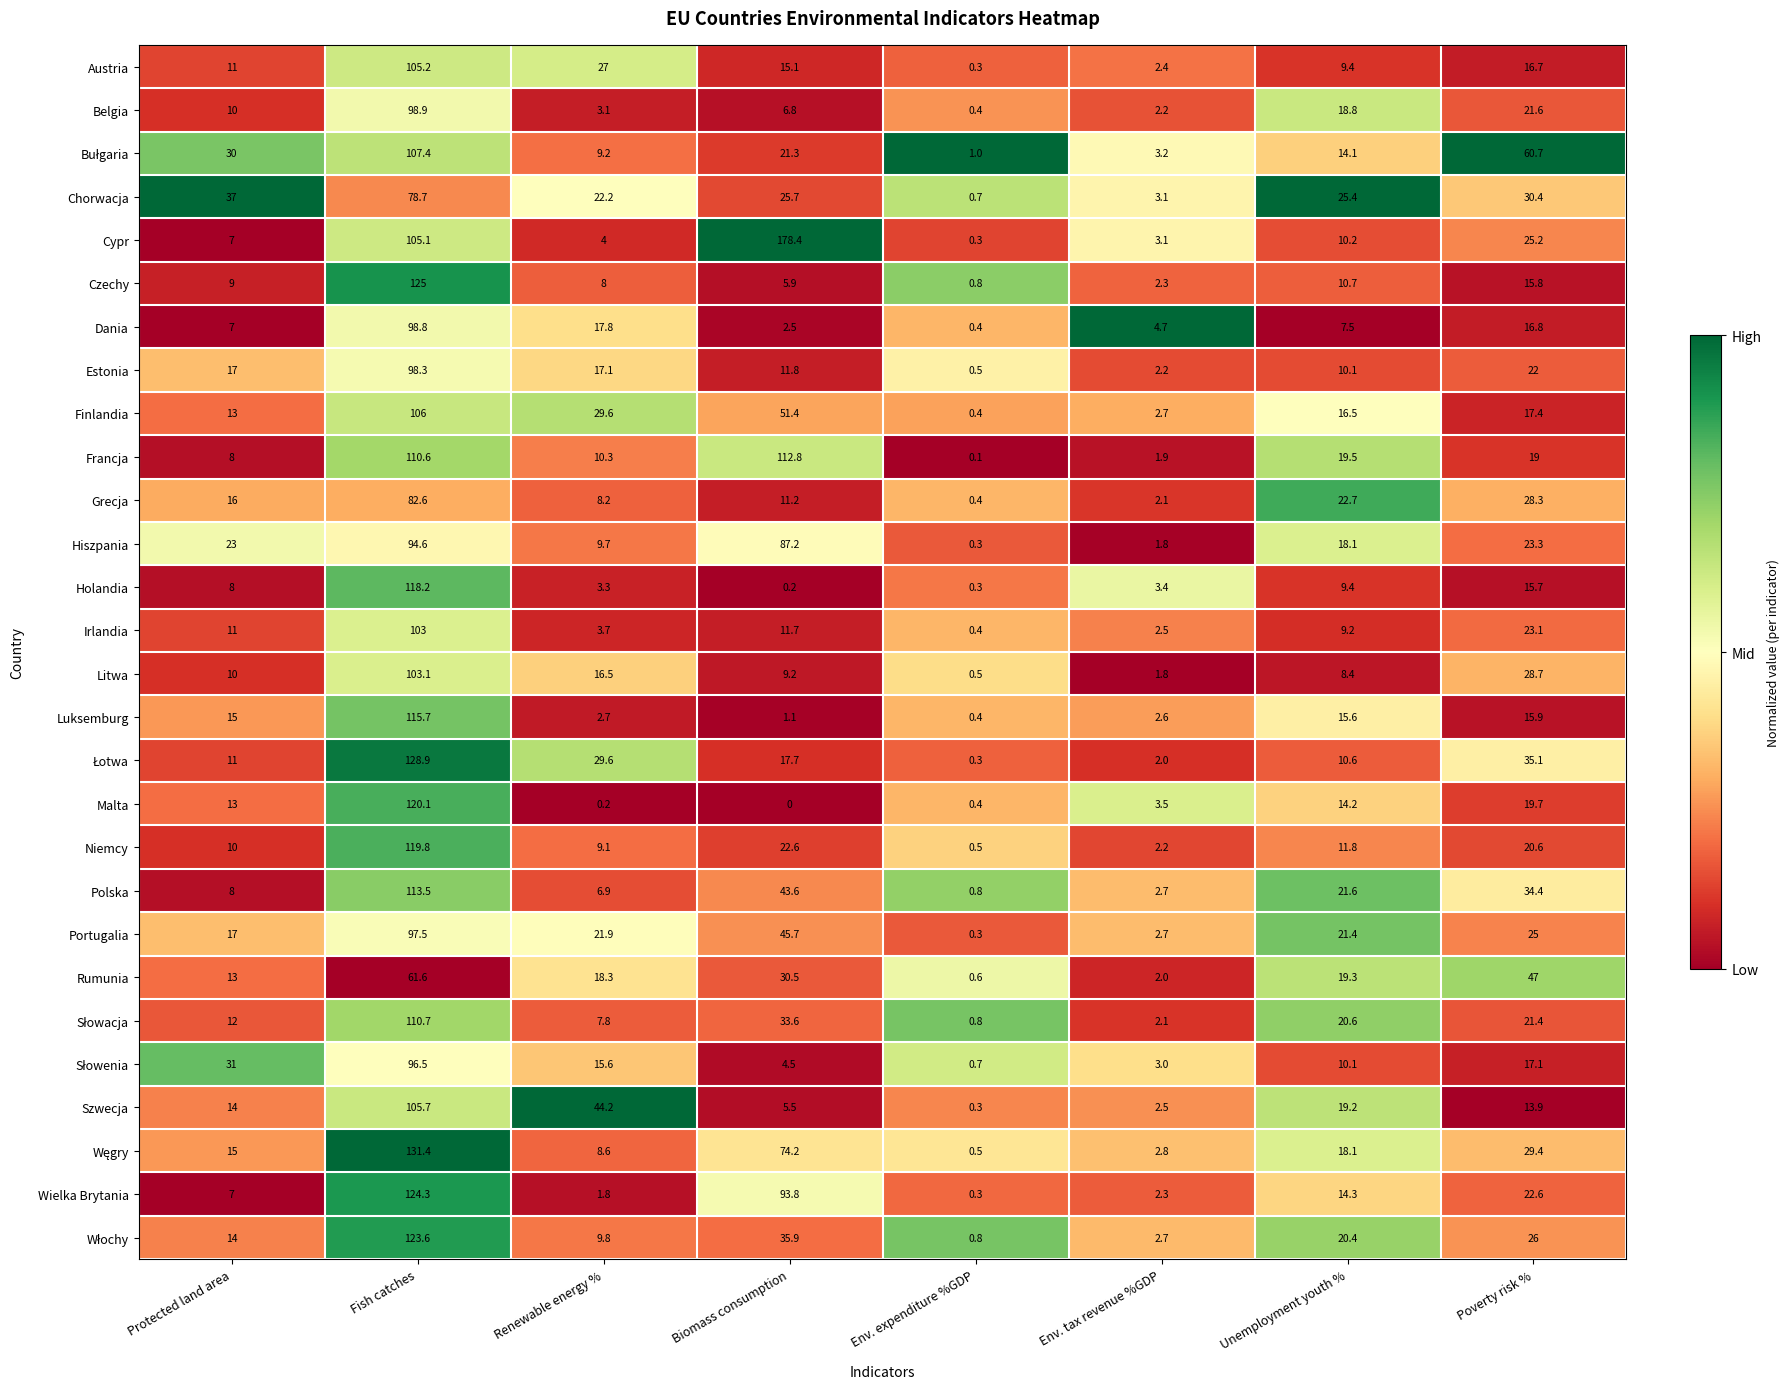

What is the difference between the maximum and second lowest values in the Luksemburg series?

114.6